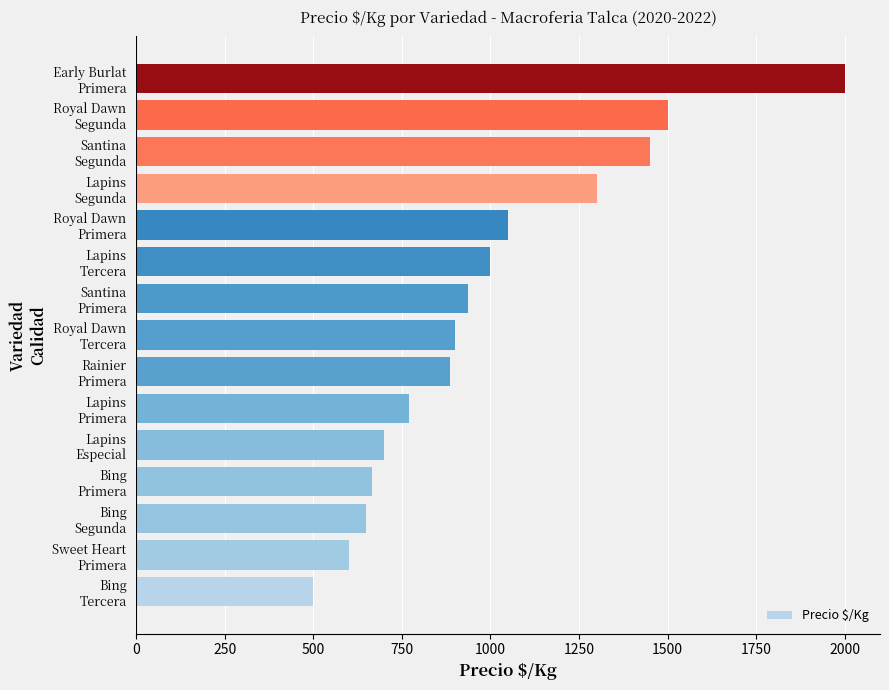

Reading bottom to top, extract all data points from this chart.

500	600	650	665	700	770	887	900	938	1000	1050	1300	1450	1500	2000